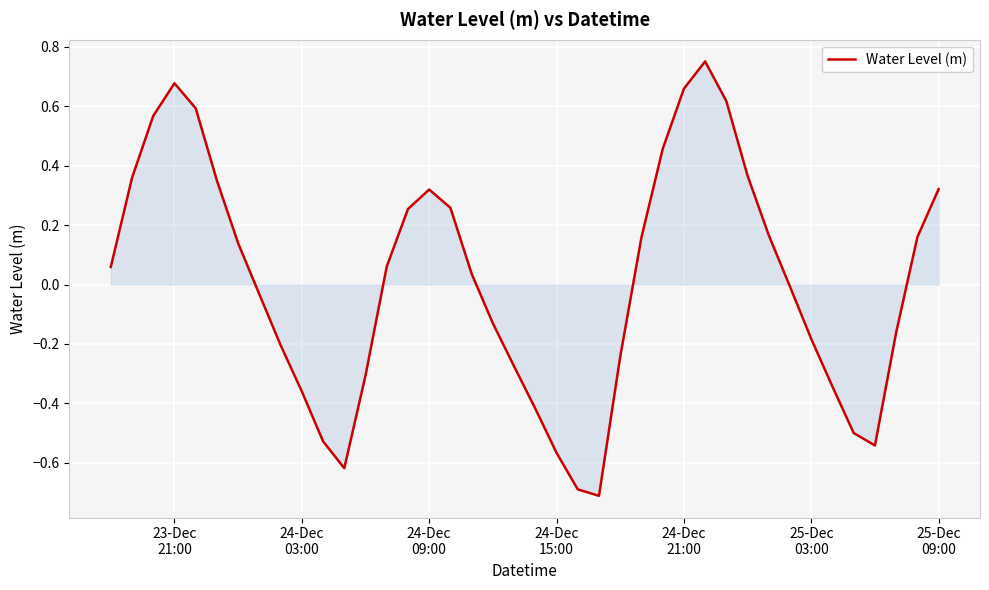

What is the minimum value shown in the chart?

-0.7